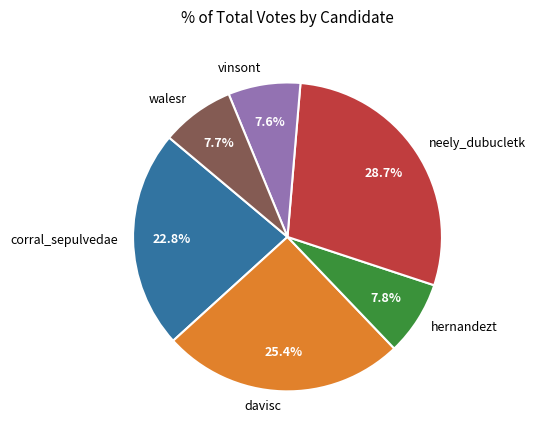

Is corral_sepulvedae the majority of the pie?

No